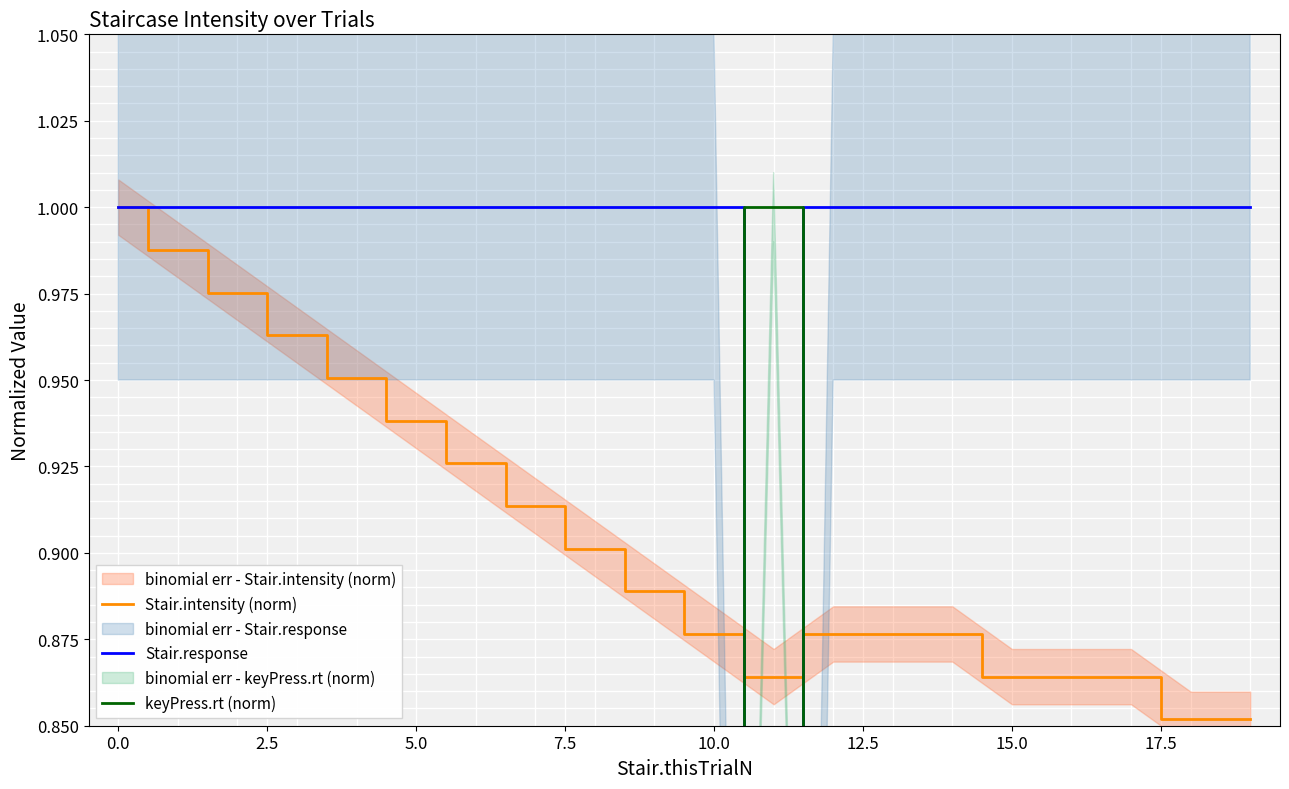

Reading left to right, transcribe all the data shown in this chart.

Stair.intensity (norm): 1.0	1.0	1.0	1.0	1.0	0.9	0.9	0.9	0.9	0.9	0.9	0.9	0.9	0.9	0.9	0.9	0.9	0.9	0.9	0.9
Stair.response: 1.0	1.0	1.0	1.0	1.0	1.0	1.0	1.0	1.0	1.0	1.0	0.0	1.0	1.0	1.0	1.0	1.0	1.0	1.0	1.0
keyPress.rt (norm): 0.6	0.4	0.3	0.6	0.3	0.3	0.3	0.5	0.4	0.4	0.3	1.0	0.3	0.5	0.4	0.4	0.5	0.2	0.3	0.3